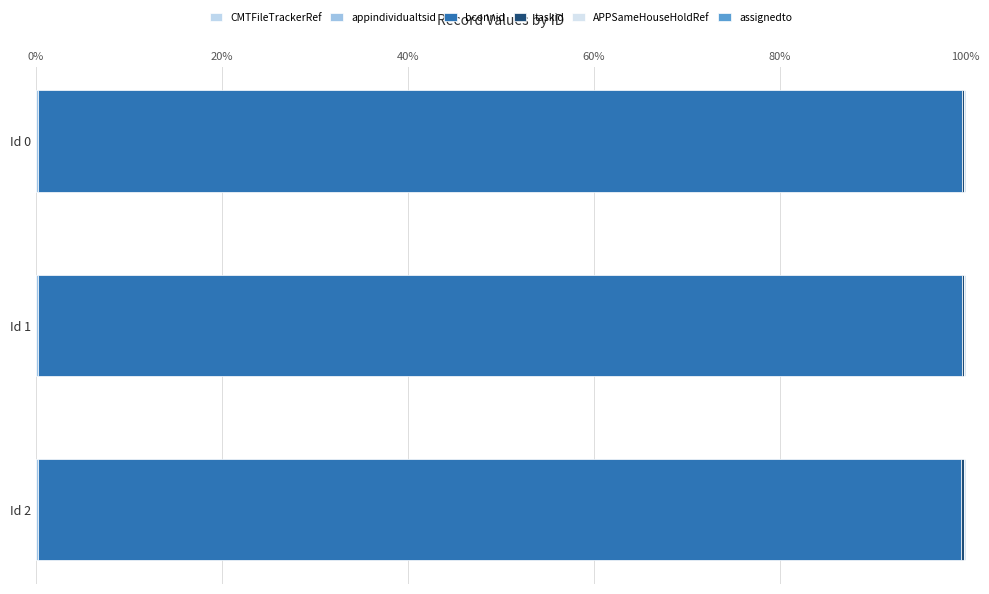

Count the number of categories in the chart.

3